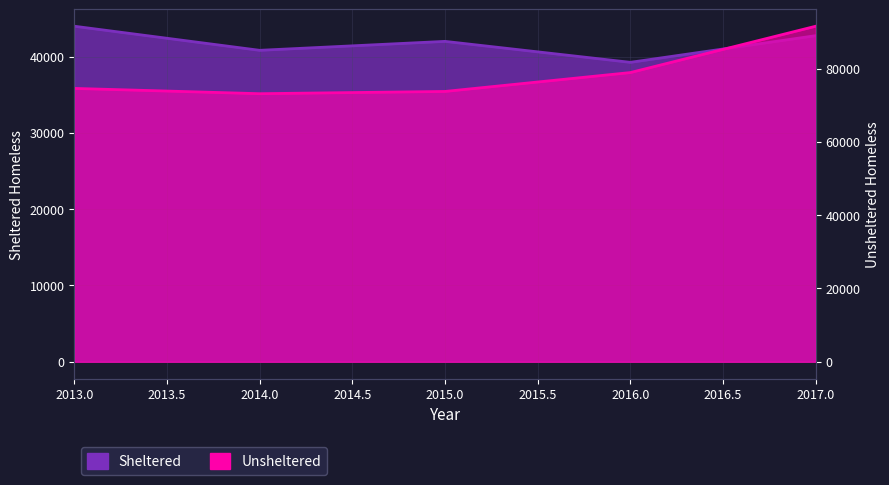

True or false: Unsheltered and Sheltered cross at least once.

False